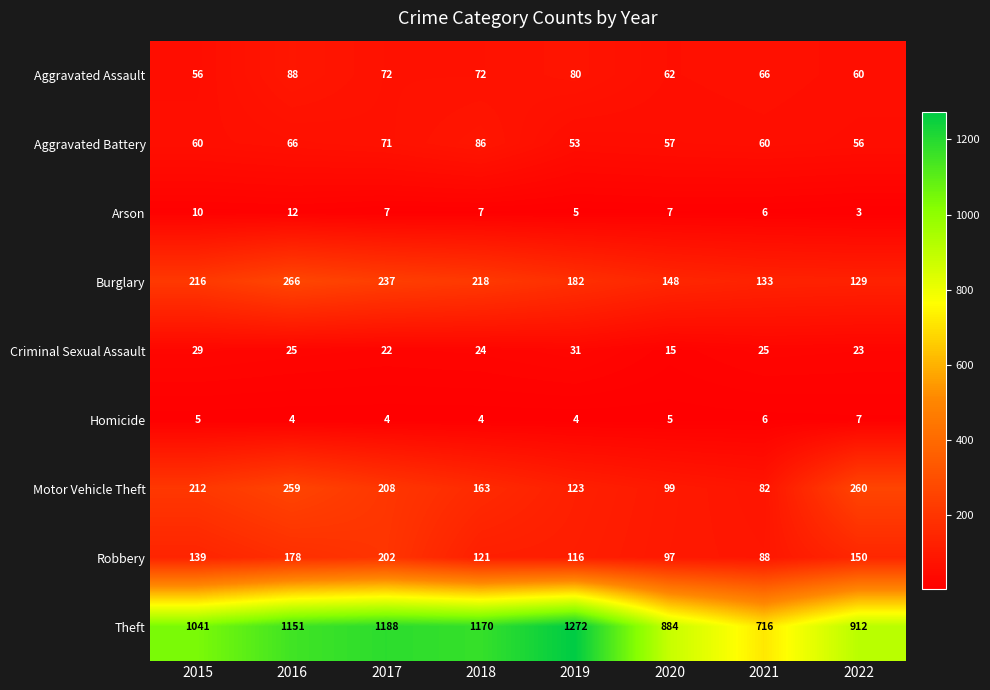

What is the difference between the second highest and second lowest values in the Aggravated Battery series?

15